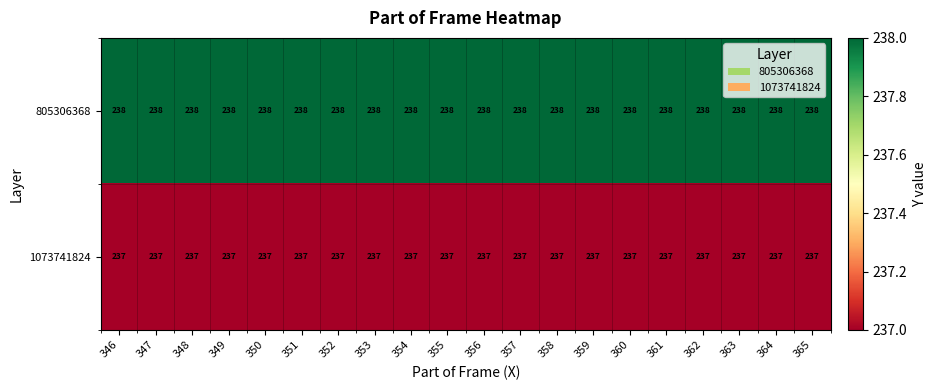

Rank the series at 358 from highest to lowest value.

805306368, 1073741824